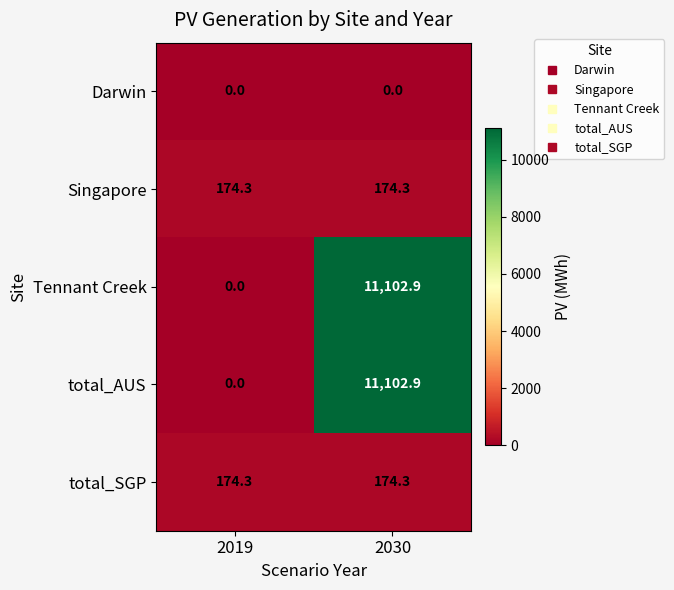

How many categories are shown in the chart?

2